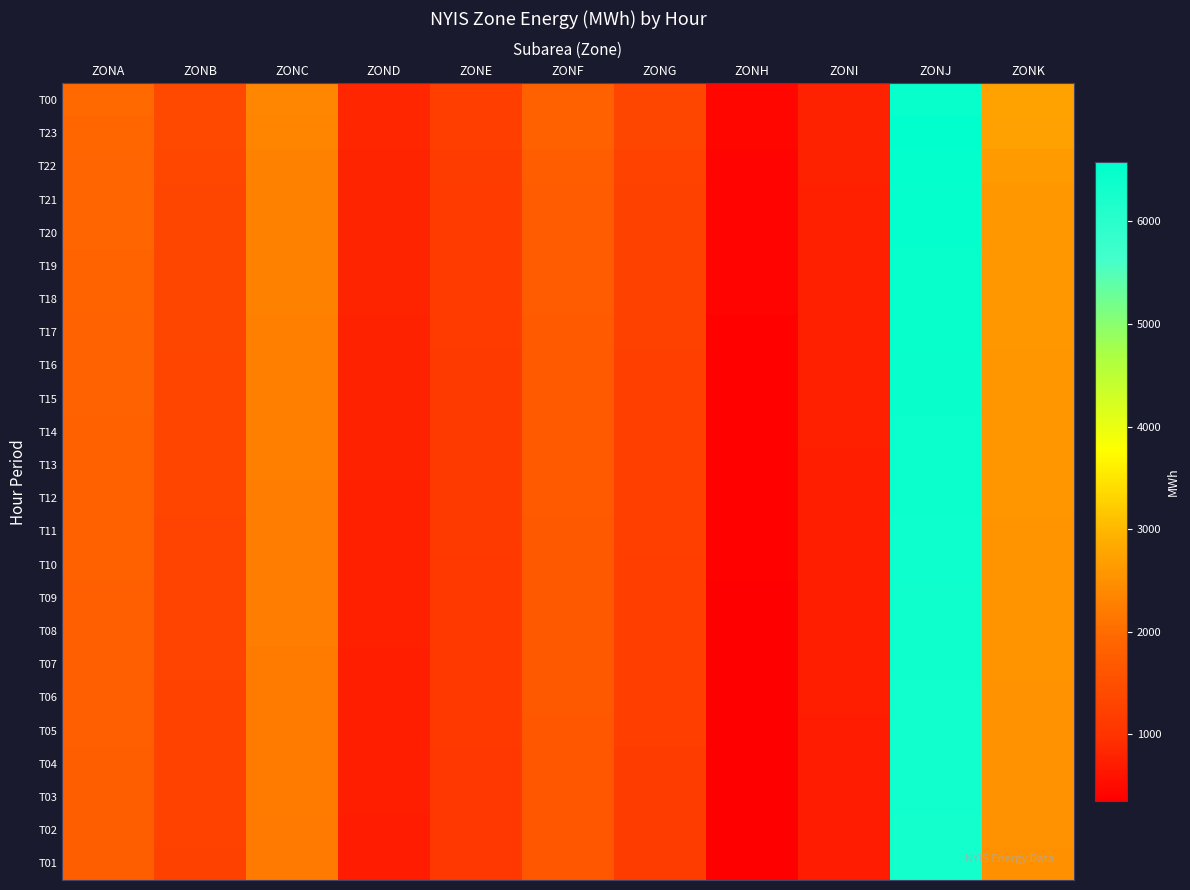

What is the smallest value displayed?

348